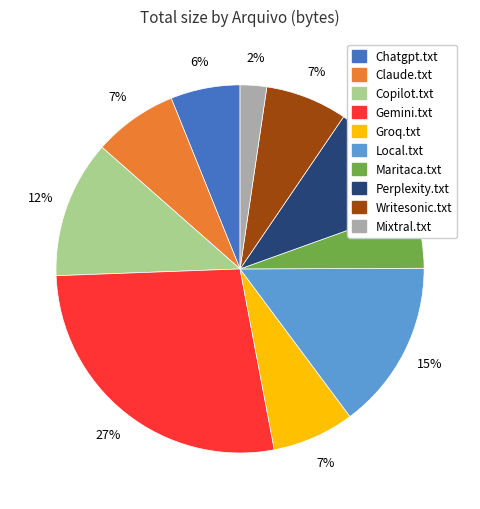

To the nearest percent, what is the average slice percentage?

10%